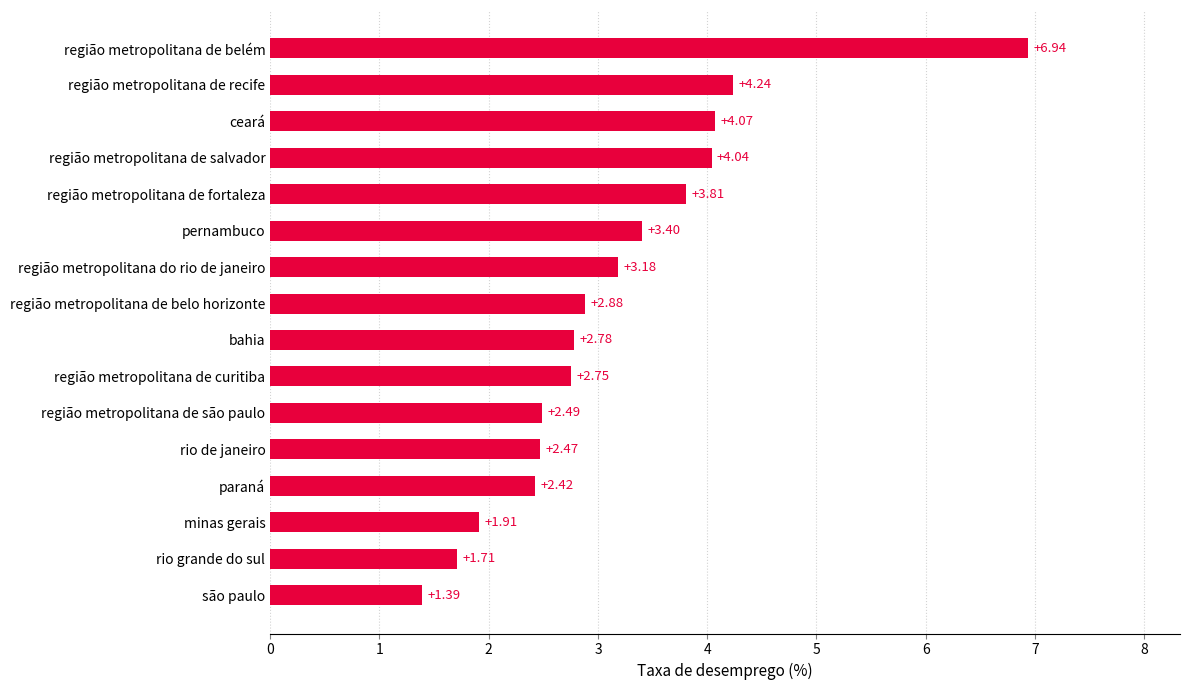

Between rio de janeiro and região metropolitana de recife, which is larger?

região metropolitana de recife